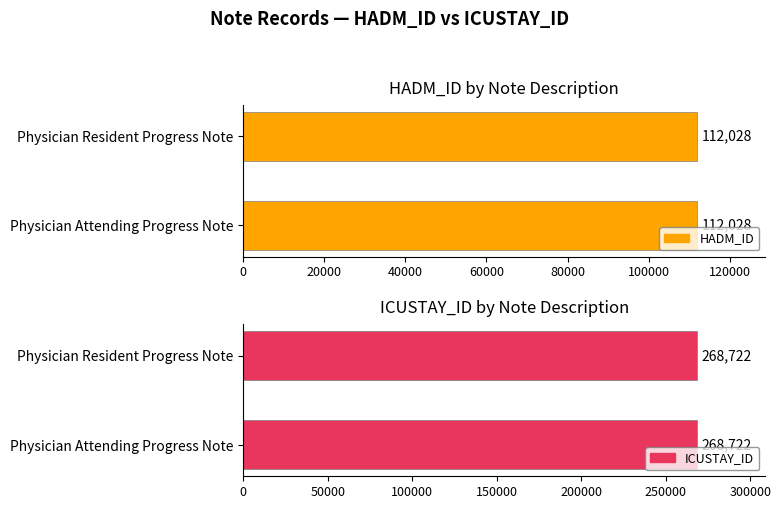

What is the sum of all ICUSTAY_ID values?

537444